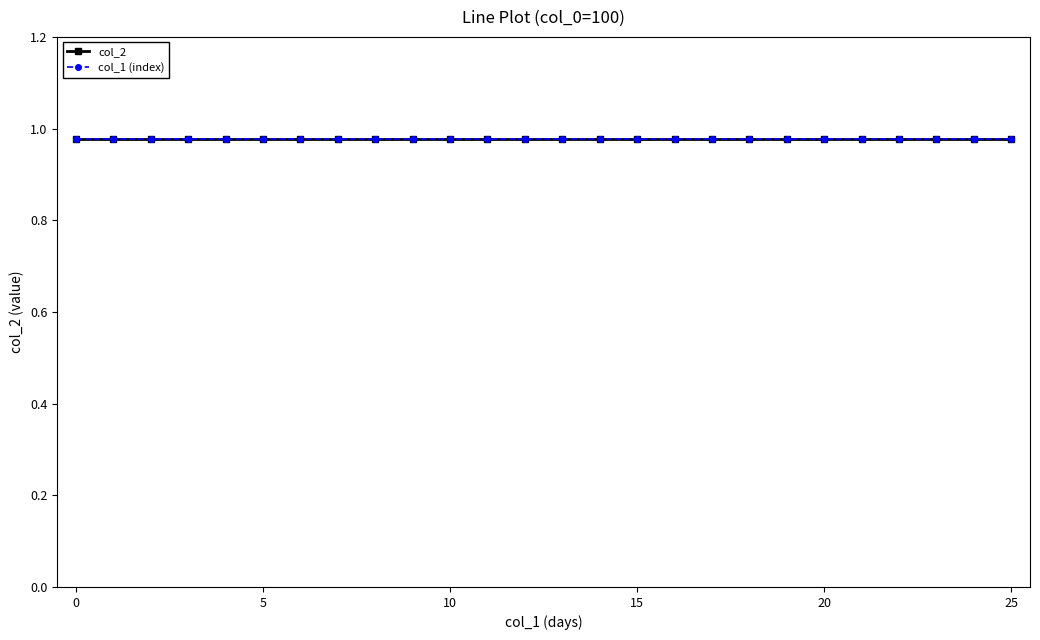

True or false: col_2 has a value of 1.3 at 25.

False